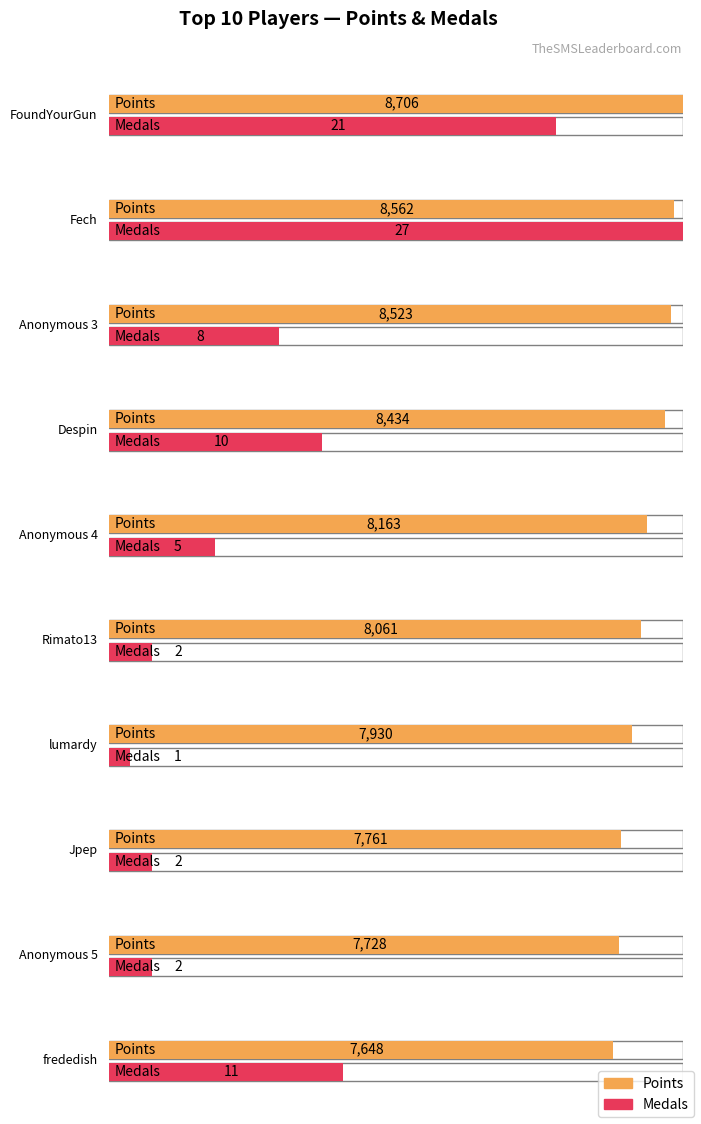

Where is Medals nearest to the value 14?

frededish